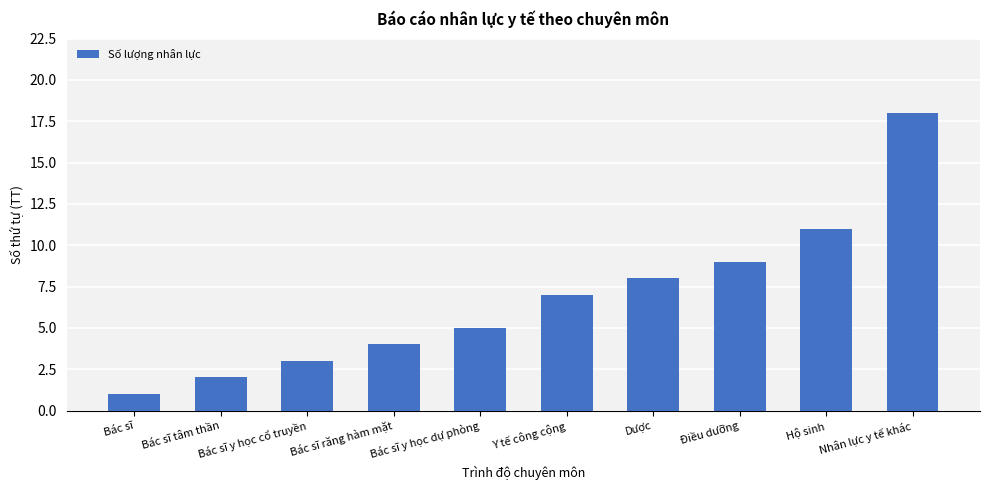

Rank the categories by value from highest to lowest.

Nhân lực y tế khác, Hộ sinh, Điều dưỡng, Dược, Y tế công cộng, Bác sĩ y học dự phòng, Bác sĩ răng hàm mặt, Bác sĩ y học cổ truyền, Bác sĩ tâm thần, Bác sĩ